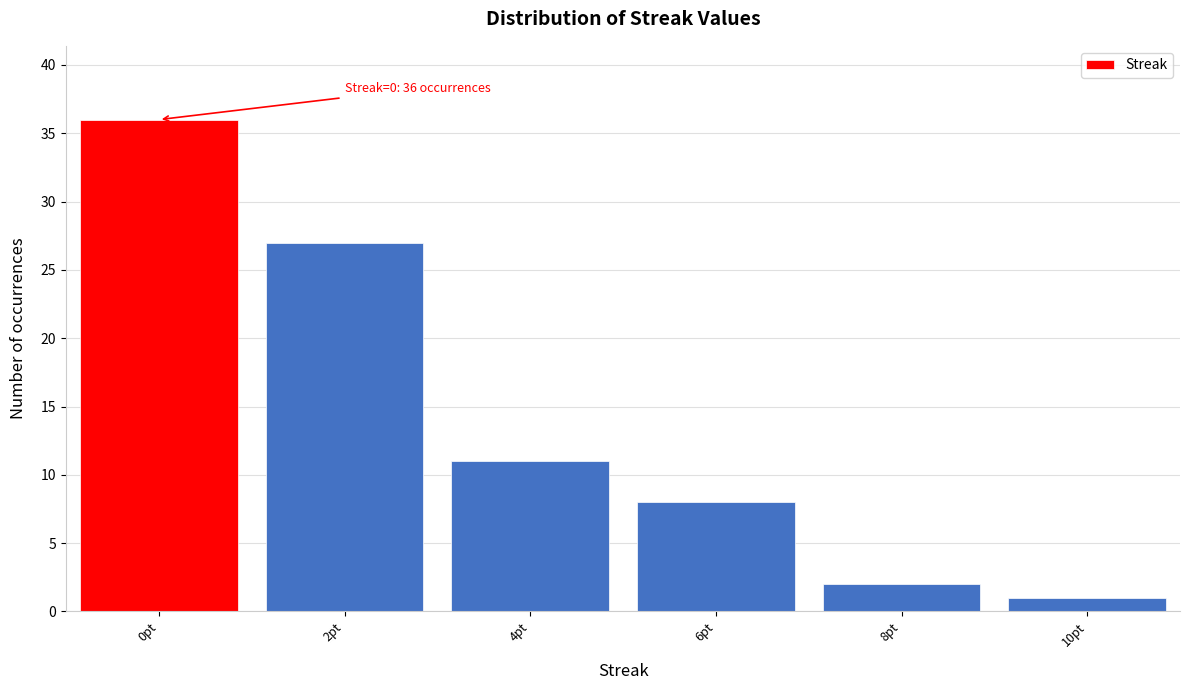

Which range on the x-axis has the tallest bar?

-1 to 1